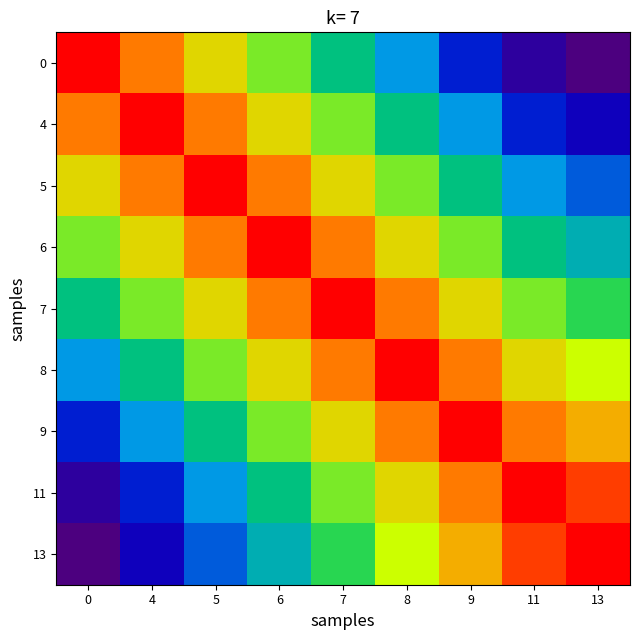

What is the greatest value displayed?

375